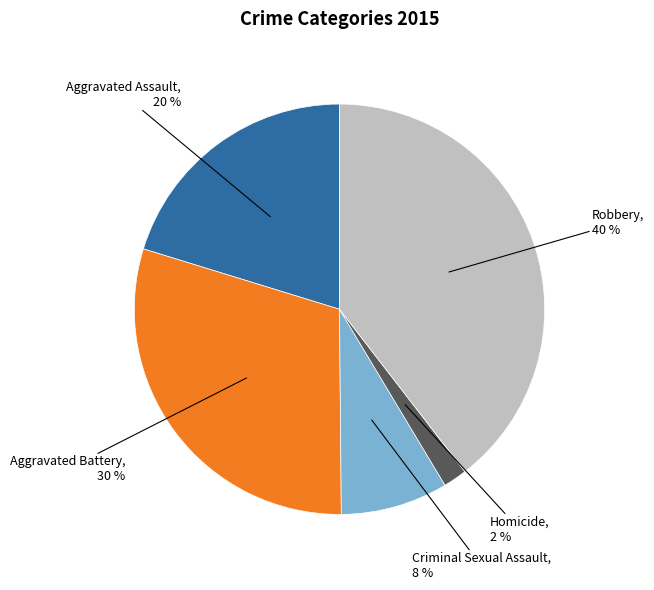

What is the smallest slice in the pie chart?

Homicide